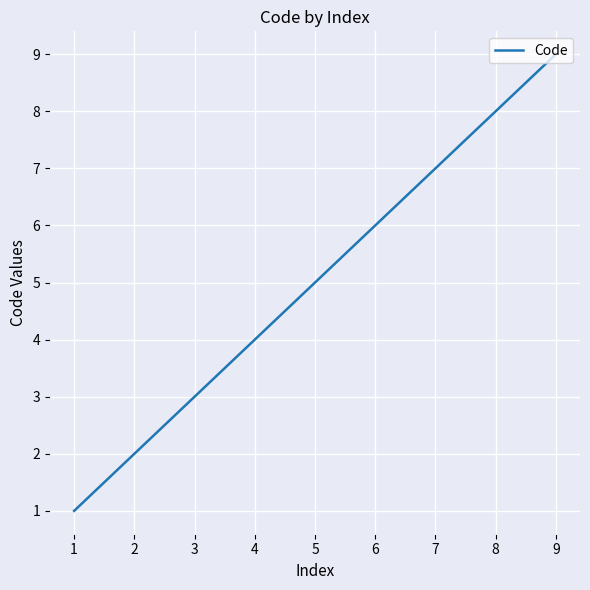

True or false: there are more than 2 points higher than both neighbors.

False